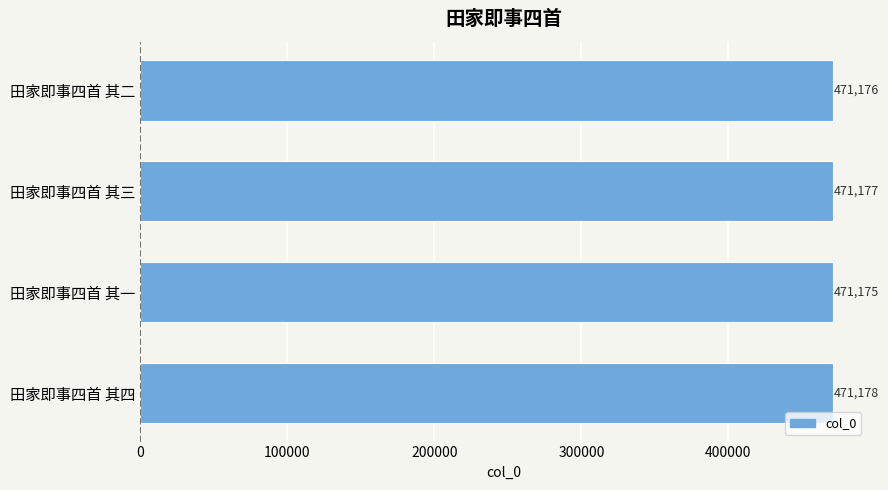

Reading bottom to top, extract all data points from this chart.

田家即事四首 其四=471178	田家即事四首 其一=471175	田家即事四首 其三=471177	田家即事四首 其二=471176